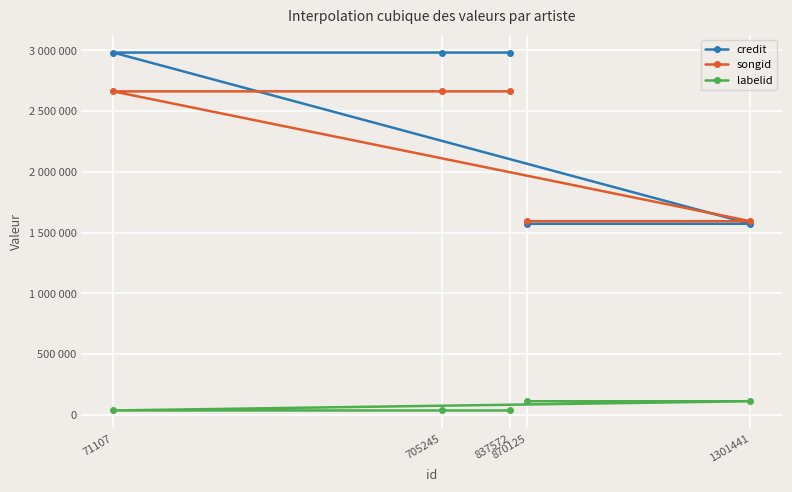

Rank the categories by labelid value from highest to lowest.

870125, 1301441, 71107, 705245, 837572